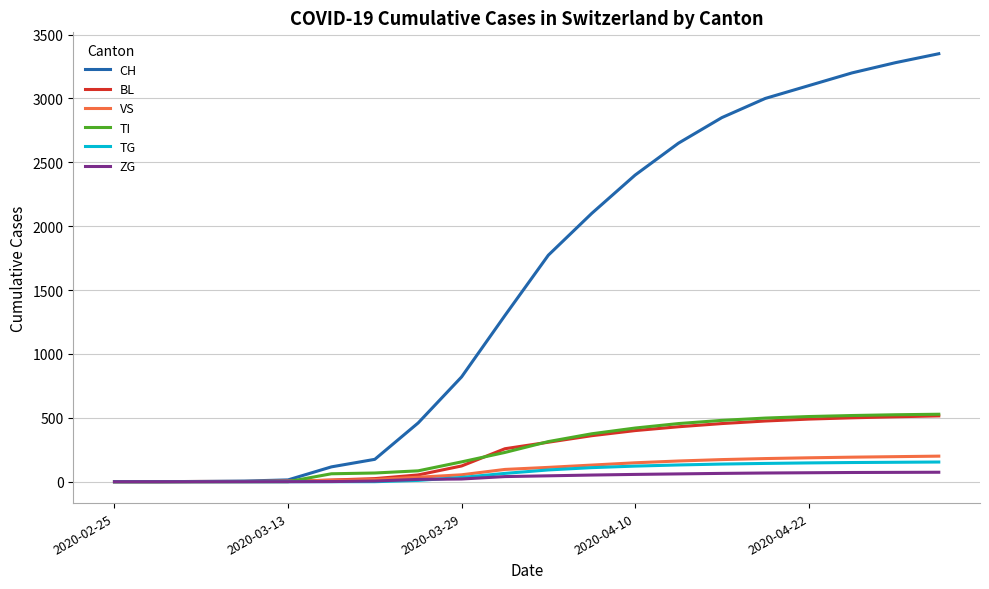

Which series has the largest total across all categories?

CH